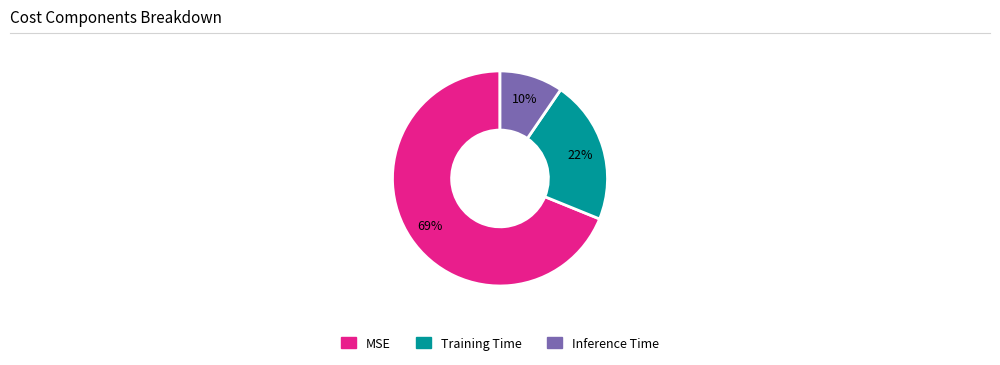

What is the smallest slice in the pie chart?

Inference Time